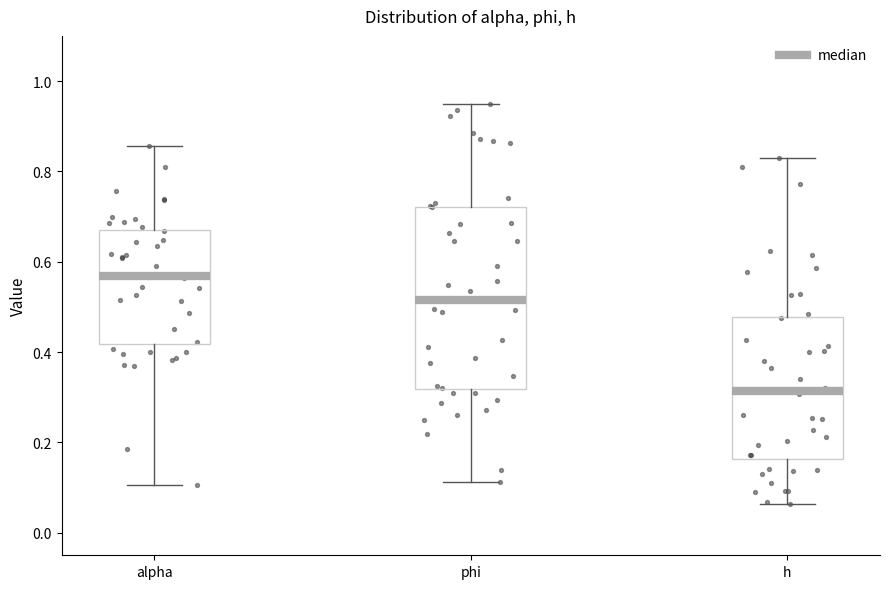

Reading left to right, transcribe this box plot: for each box, give where its median line is, the range the box spans, and where its two whiskers end, as read against the y-axis. The values are not printed on the chart, so give them approximately, as read against the axis.

alpha: median 0.56, box 0.42 to 0.68, whiskers 0.10 to 0.86
phi: median 0.52, box 0.32 to 0.72, whiskers 0.12 to 0.94
h: median 0.32, box 0.16 to 0.48, whiskers 0.06 to 0.84